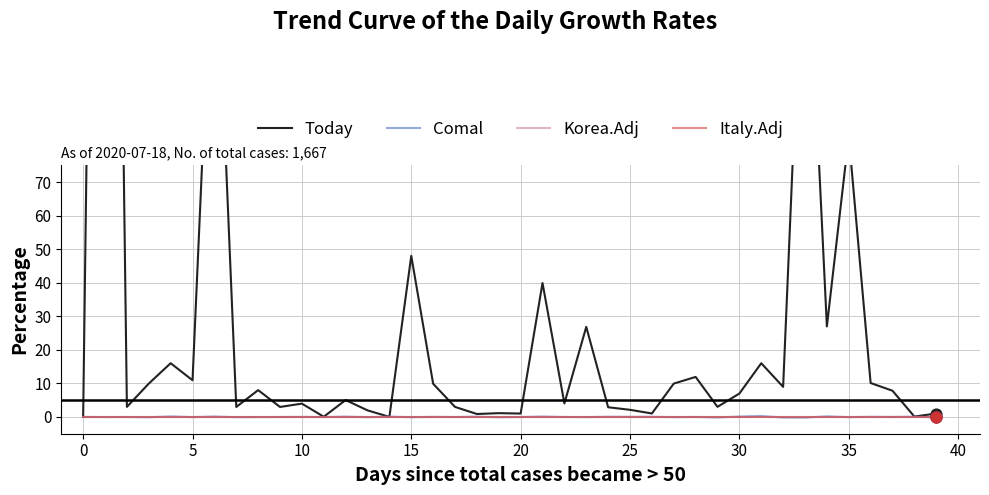

At how many categories does at least one series exceed 149?

3